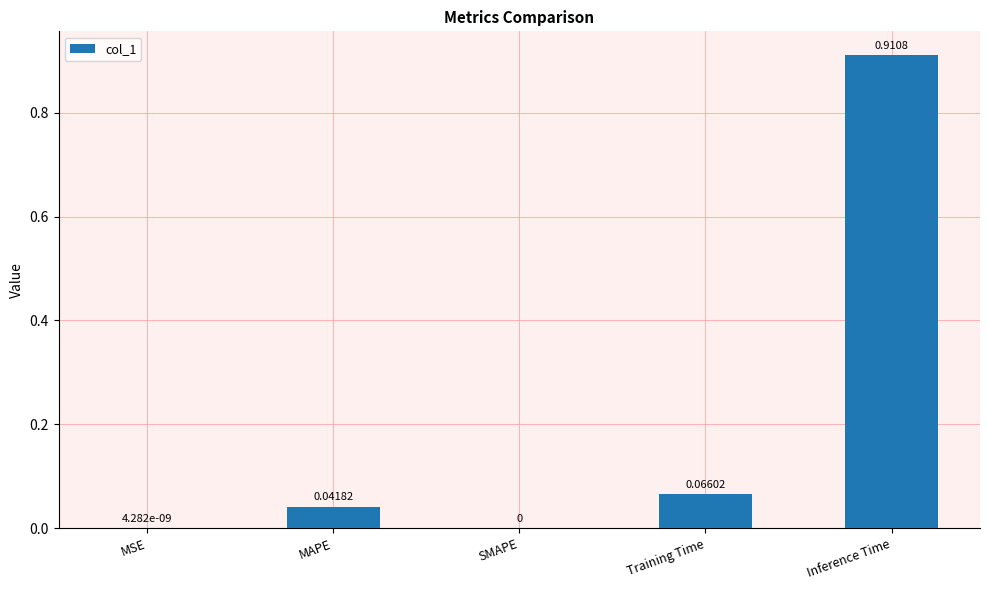

Which has a higher value, Training Time or SMAPE?

Training Time